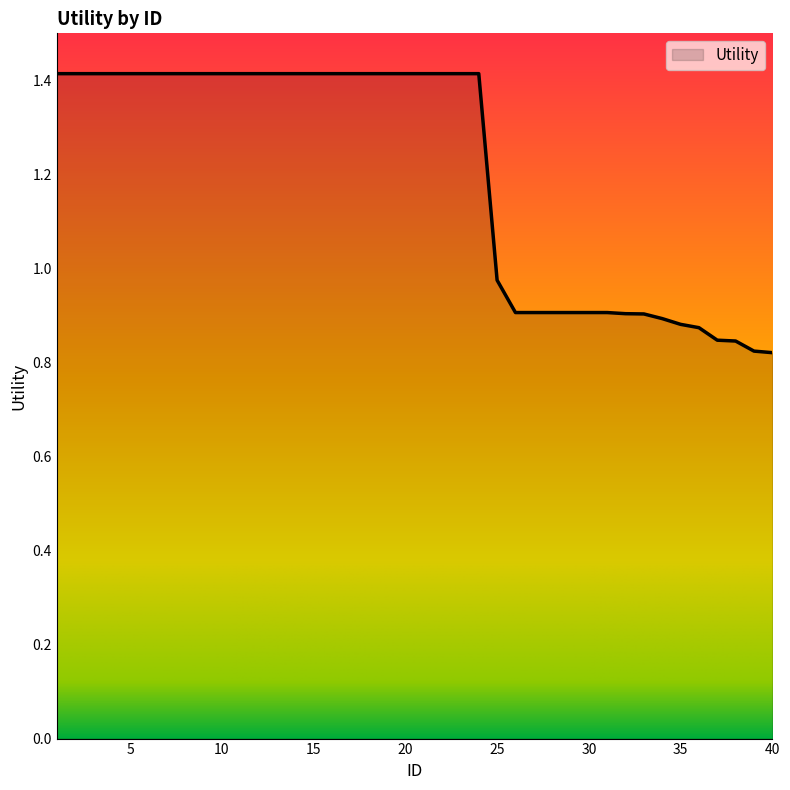

What is the greatest value displayed?

1.4